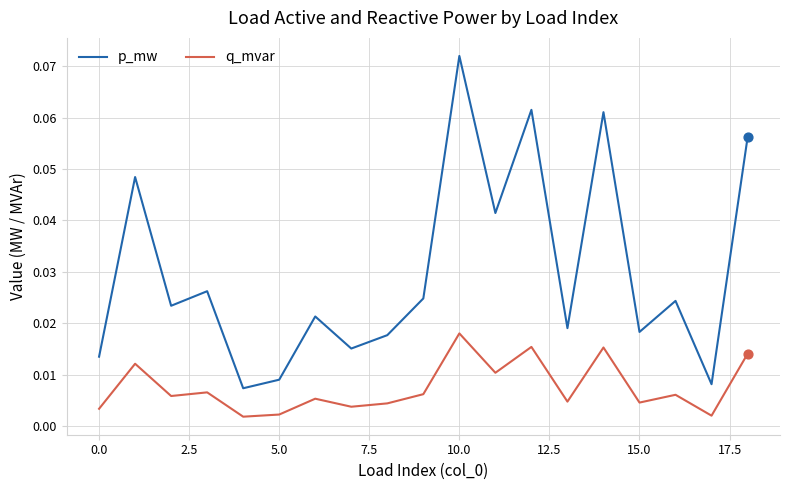

Which series has the widest spread of values?

p_mw